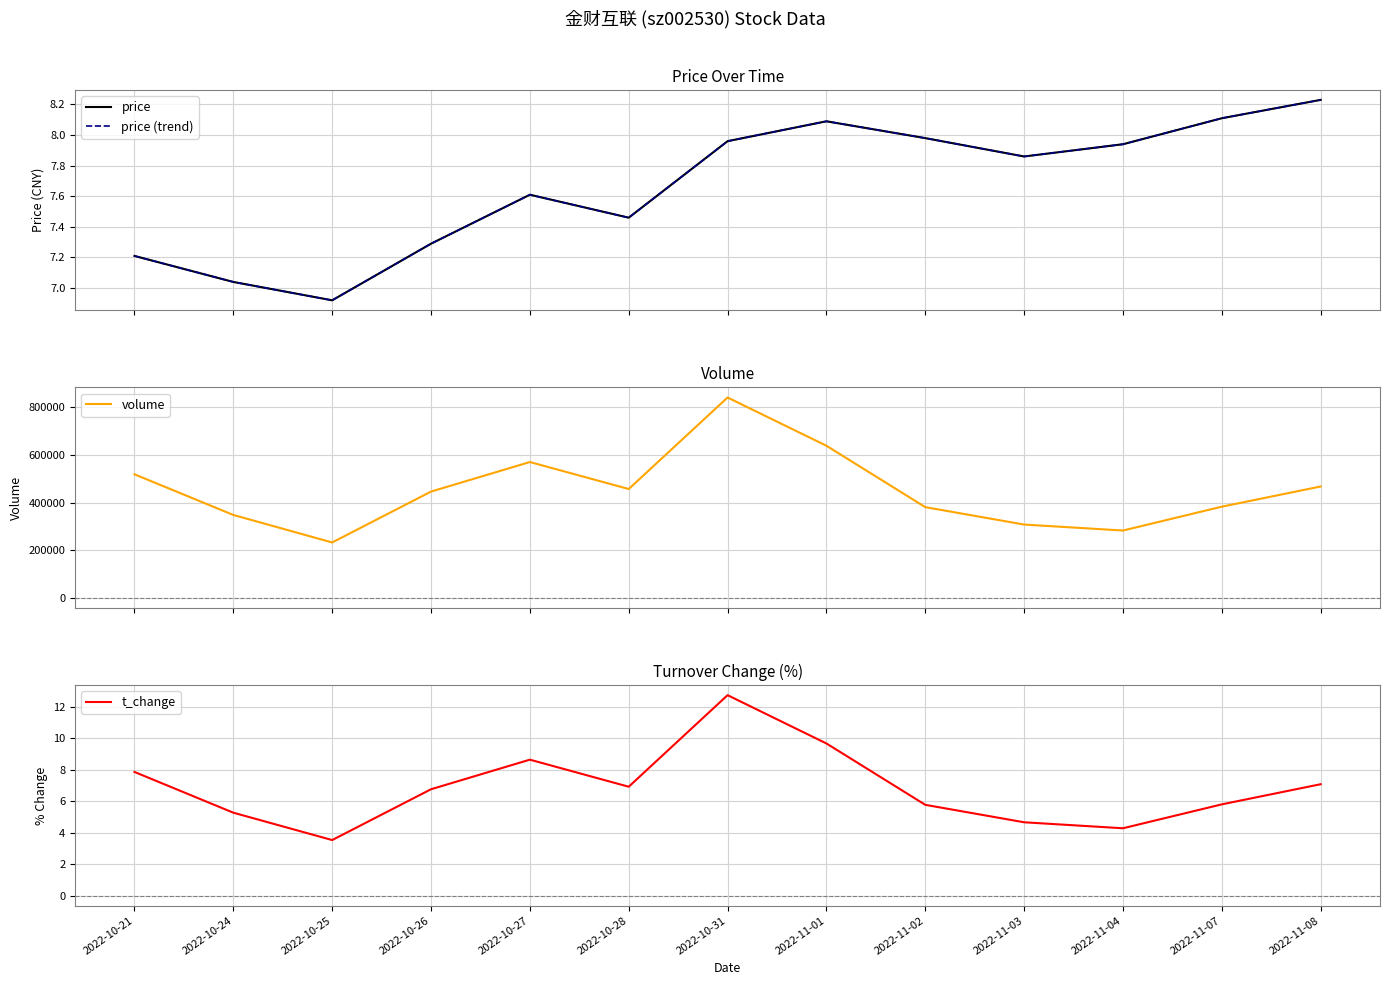

Which category has the highest value across all series?

2022-10-31